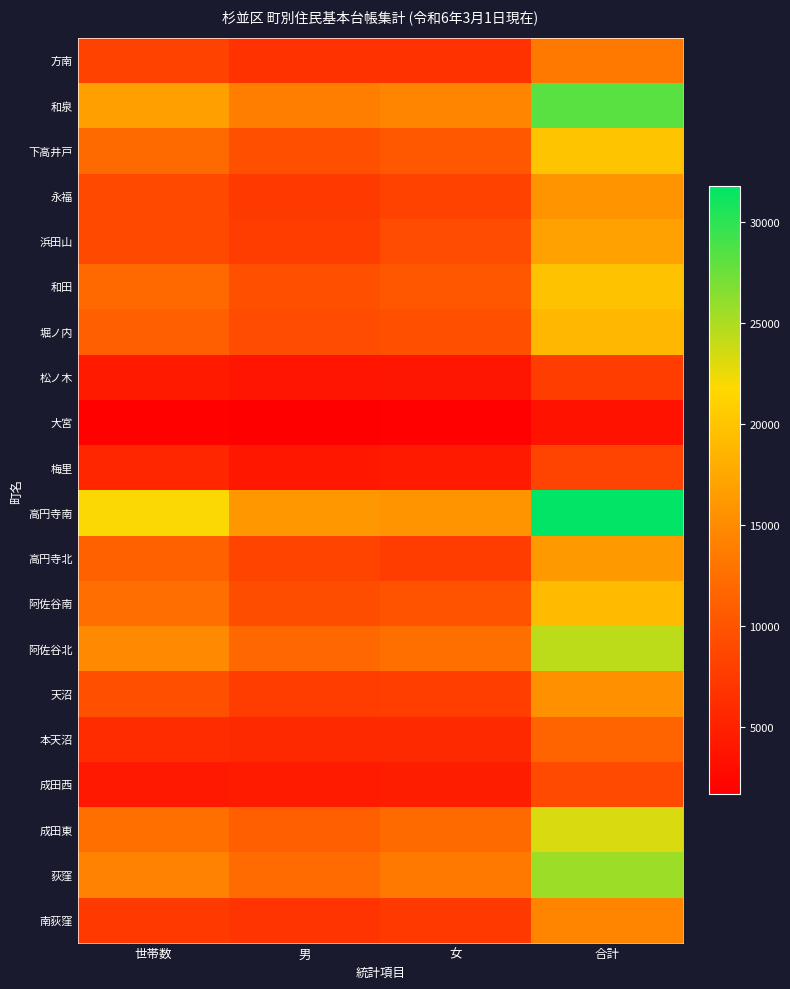

Reading left to right, list all the values displayed in this chart.

方南: 世帯数=8239	男=6684	女=6710	合計=13394
和泉: 世帯数=16837	男=13864	女=14363	合計=28227
下高井戸: 世帯数=12097	男=9626	女=10352	合計=19978
永福: 世帯数=8872	男=7477	女=8232	合計=15709
浜田山: 世帯数=8796	男=7674	女=9171	合計=16845
和田: 世帯数=12071	男=9604	女=10234	合計=19838
堀ノ内: 世帯数=11043	男=9235	女=9655	合計=18890
松ノ木: 世帯数=4348	男=3806	女=3875	合計=7681
大宮: 世帯数=1996	男=1667	女=1836	合計=3503
梅里: 世帯数=5493	男=3973	女=4295	合計=8268
高円寺南: 世帯数=21880	男=16064	女=15713	合計=31777
高円寺北: 世帯数=11169	男=8455	女=7759	合計=16214
阿佐谷南: 世帯数=12458	男=9292	女=9893	合計=19185
阿佐谷北: 世帯数=14832	男=11834	女=12511	合計=24345
天沼: 世帯数=9601	男=7673	女=7784	合計=15457
本天沼: 世帯数=6125	男=5769	女=5747	合計=11516
成田西: 世帯数=4157	男=4418	女=4639	合計=9057
成田東: 世帯数=12567	男=11106	女=12118	合計=23224
荻窪: 世帯数=14300	男=12162	女=13447	合計=25609
南荻窪: 世帯数=7430	男=6889	女=7425	合計=14314